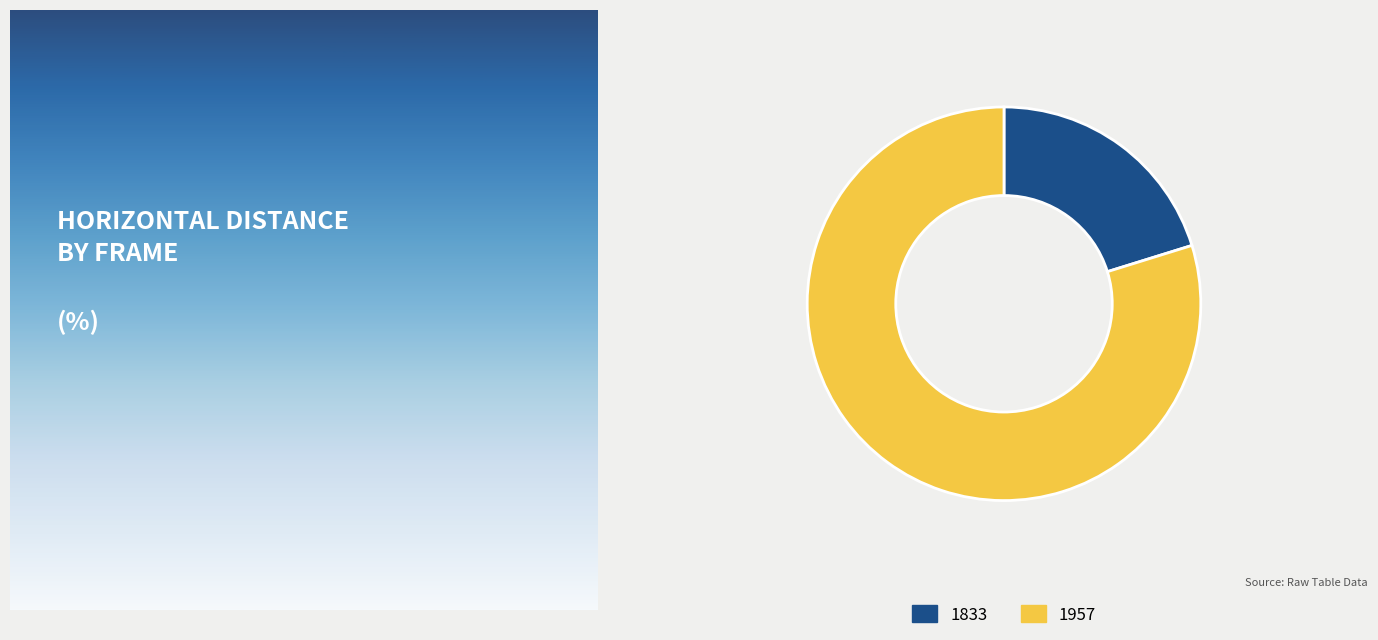

Which category has the smallest portion of the pie?

1833